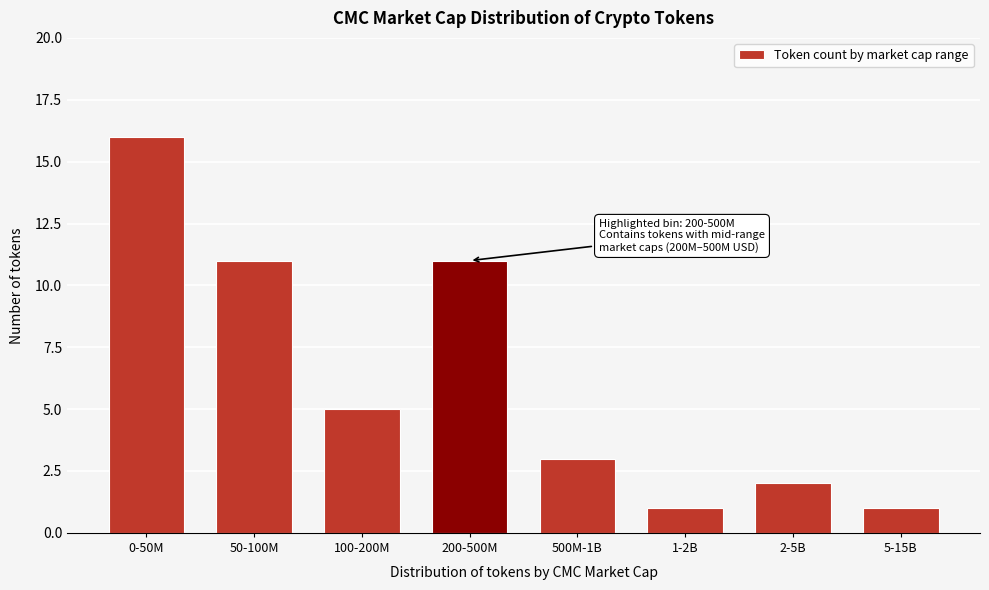

Reading left to right, list all the values displayed in this chart.

16	11	5	11	3	1	2	1